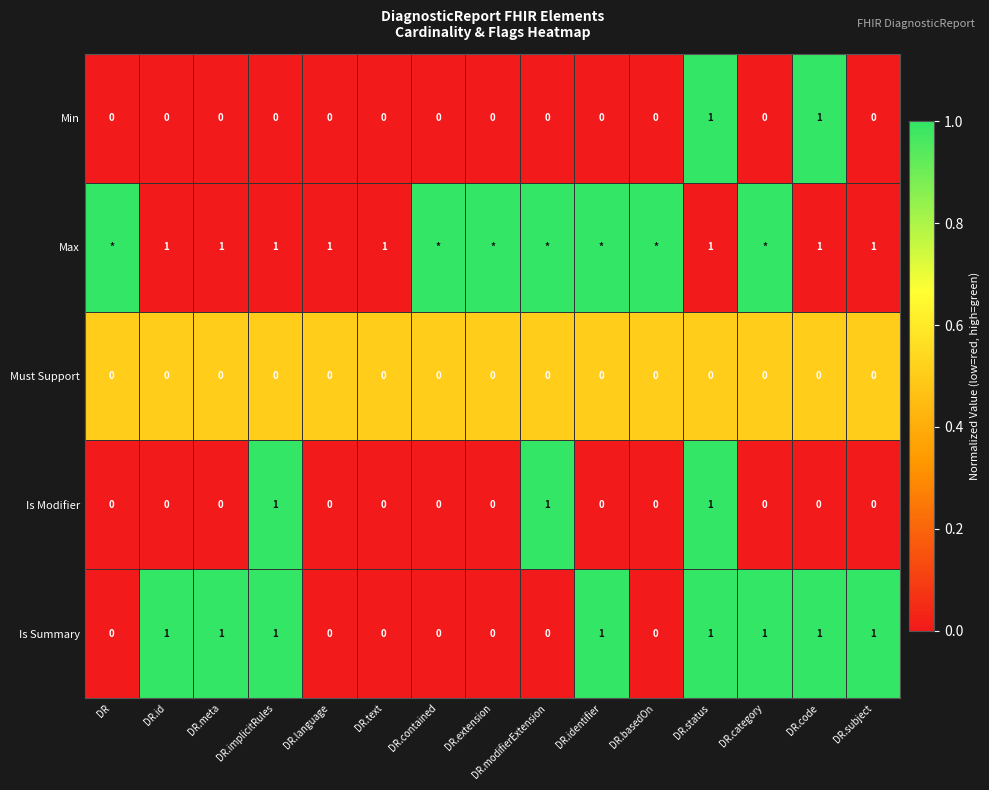

Is it true that Max equals 1 at DR.language?

True